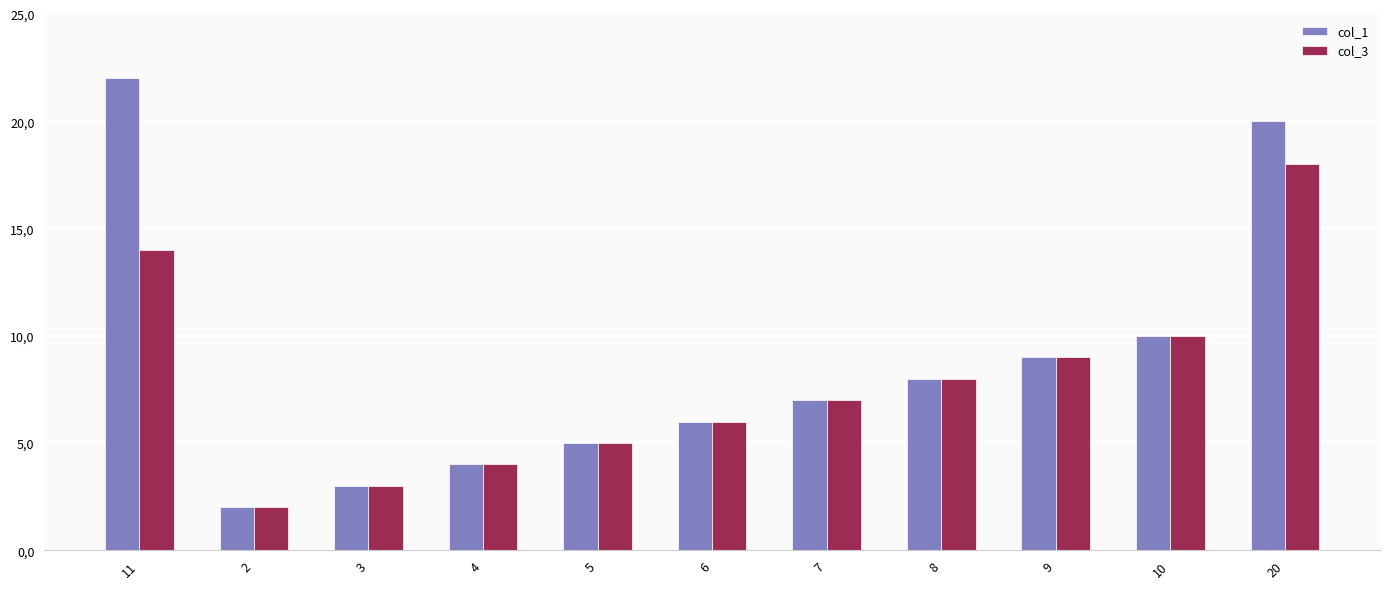

What are all the series names shown in the legend?

col_1, col_3